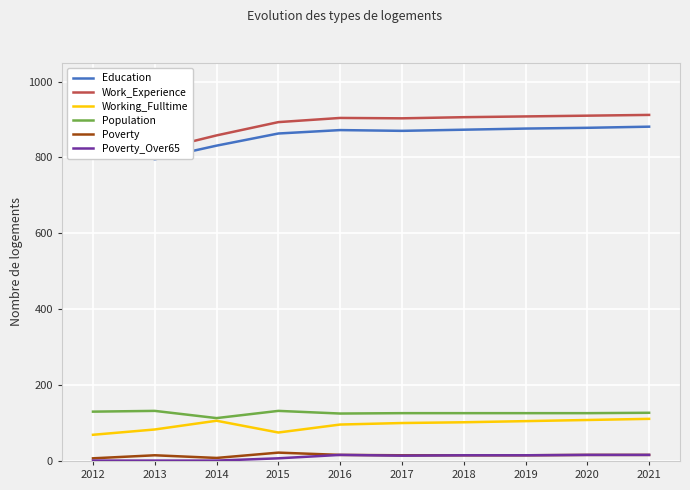

At which label does Poverty_Over65 reach its minimum?

2012